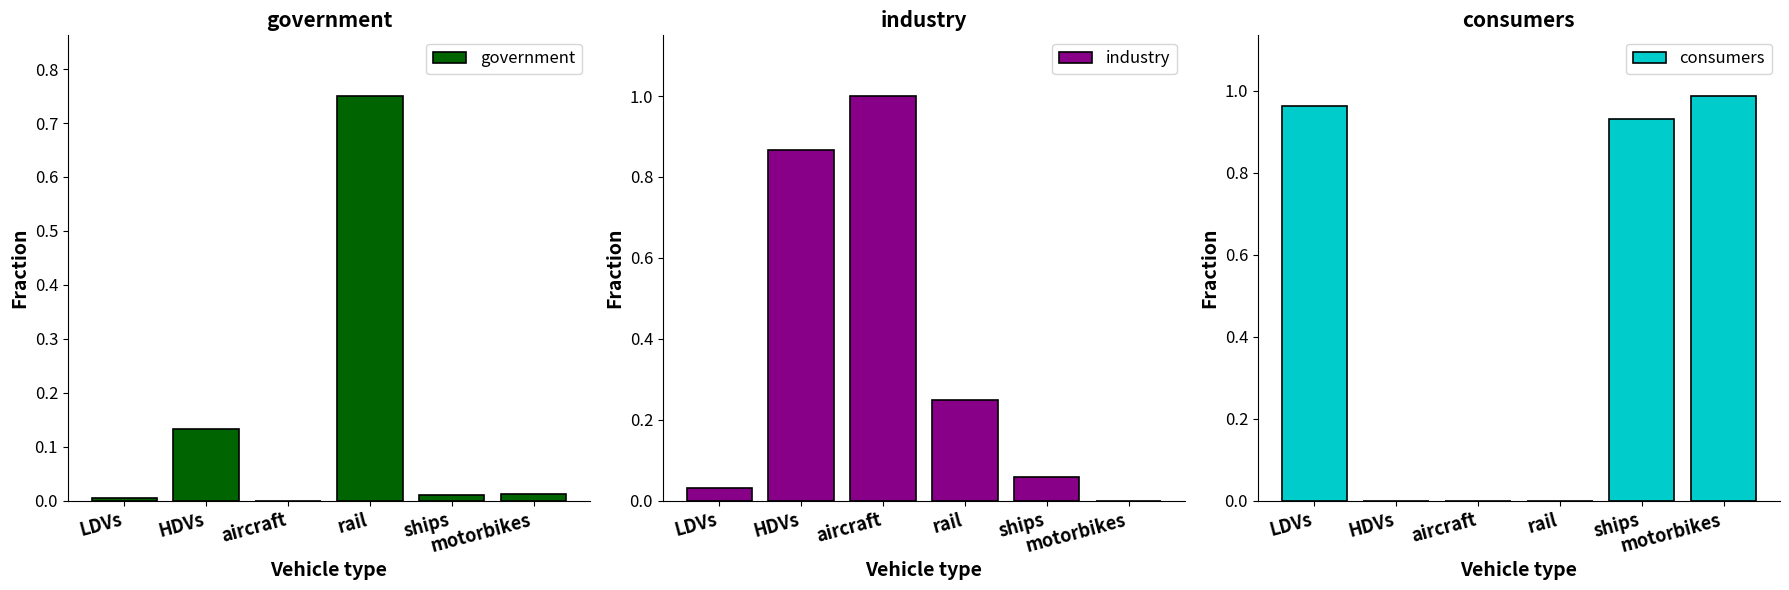

True or false: consumers has a value of -0.5 at HDVs.

False